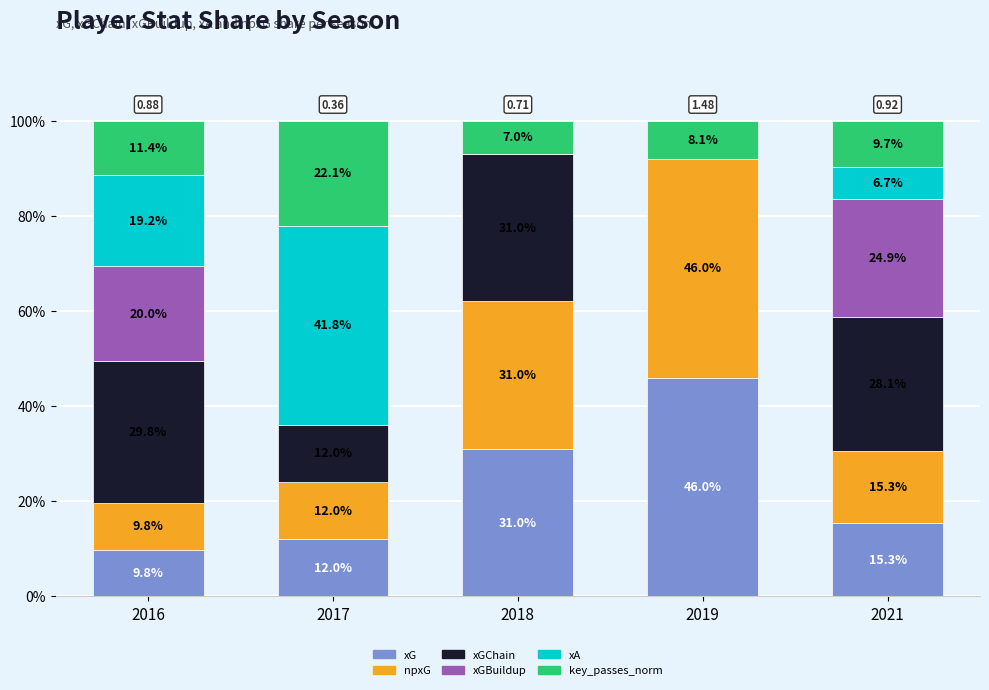

What is the total value across all series at 2021?

100.0